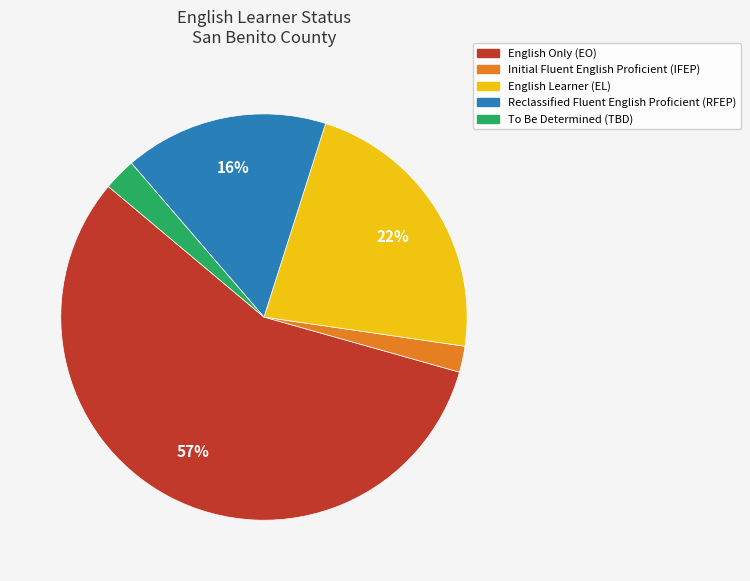

To the nearest percent, what is the difference between the largest and smallest slice percentages?

55%